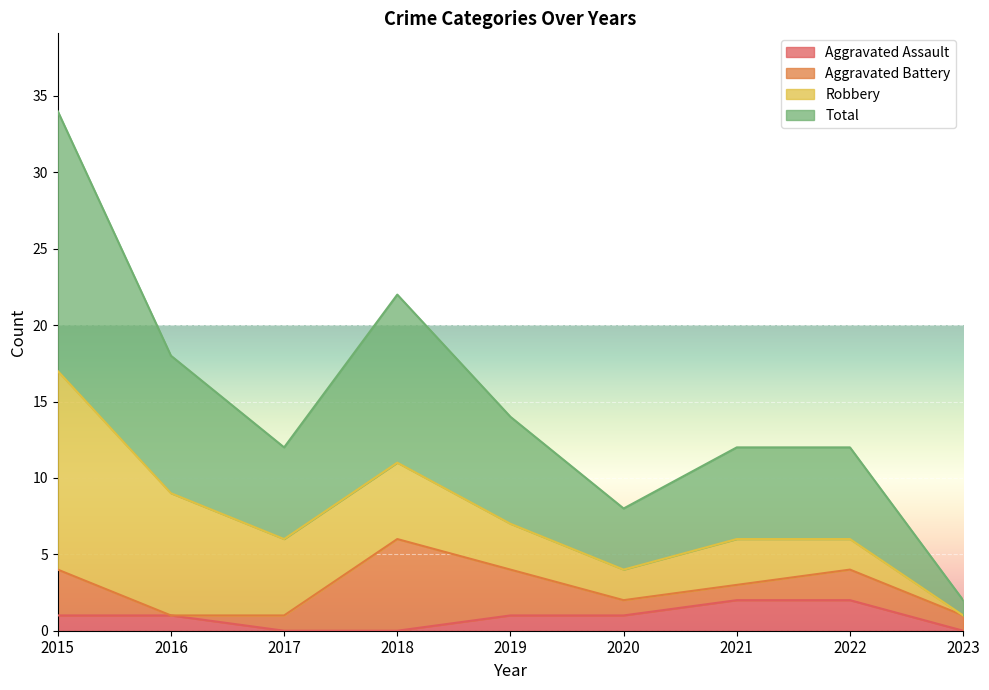

What are all the series names shown in the legend?

Aggravated Assault, Aggravated Battery, Robbery, Total